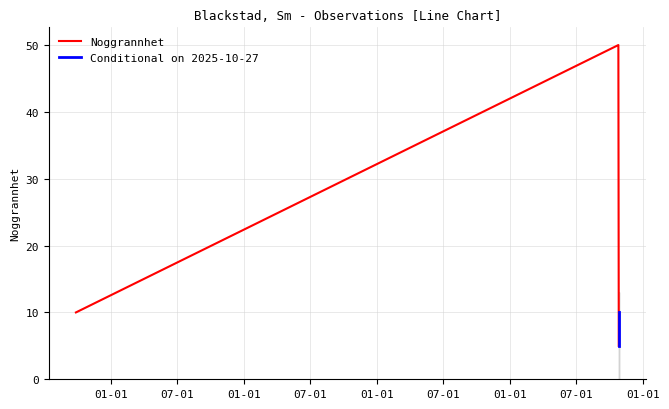

What is the greatest value displayed?

50